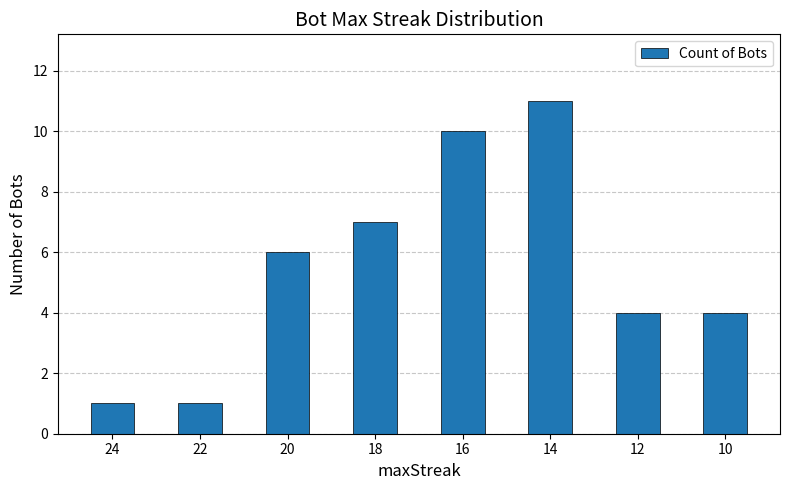

How many bars are there in total?

8